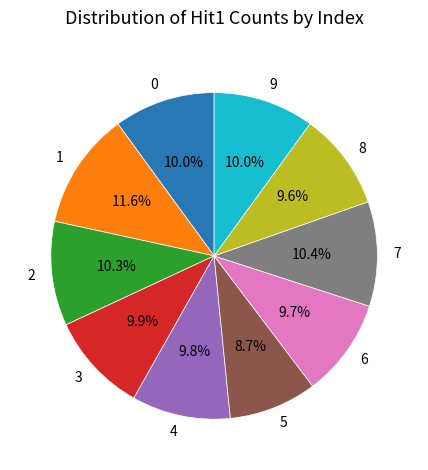

To the nearest percent, what is the average slice percentage?

10%